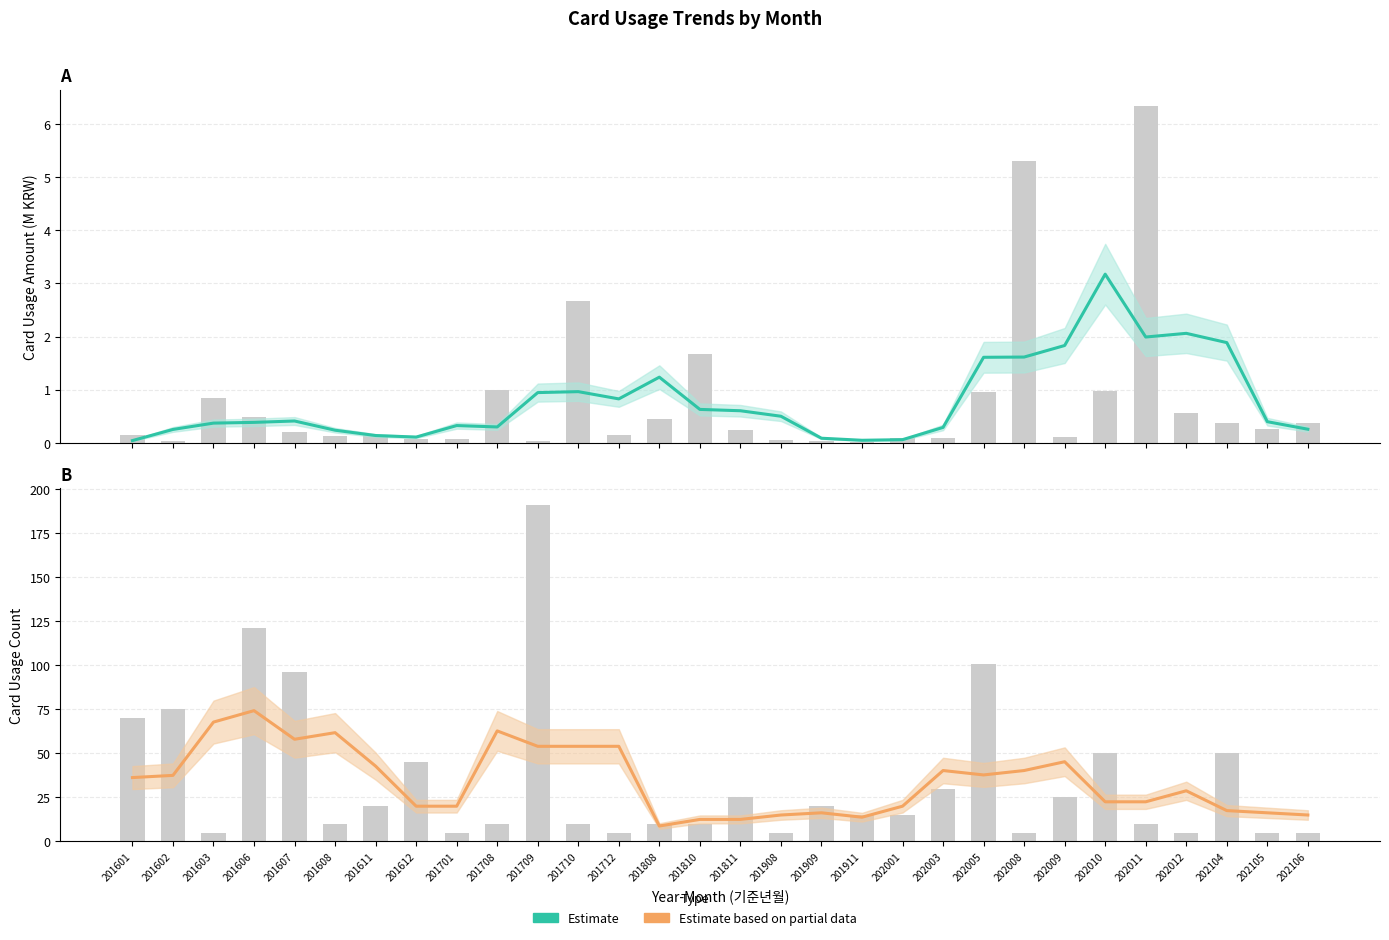

True or false: Estimate (Amount) has a value of 0.3 at 201602.

True